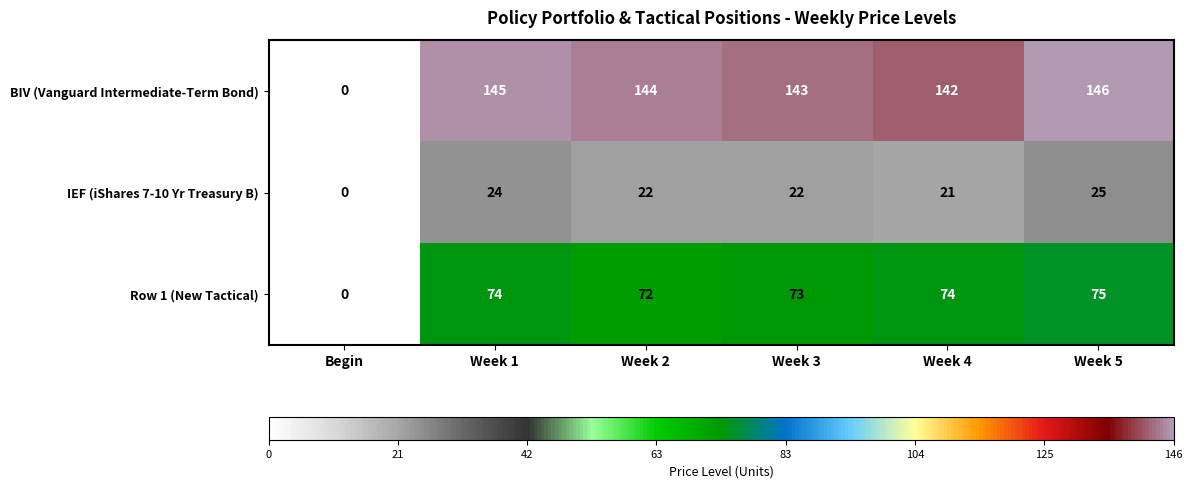

At how many categories does at least one series exceed 78?

5